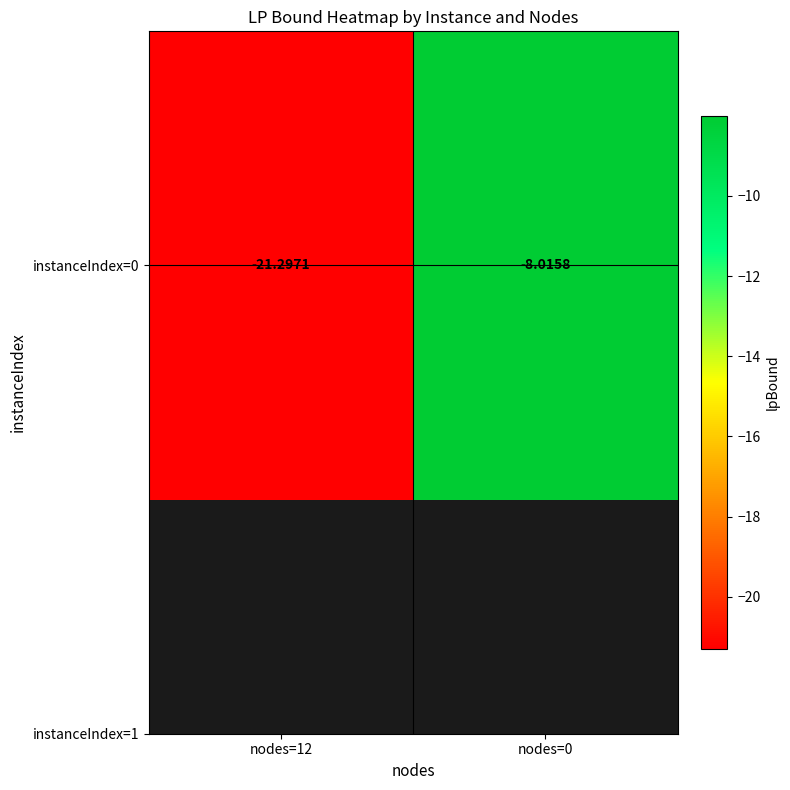

Reading left to right, transcribe all the data shown in this chart.

-21.3	-8.0